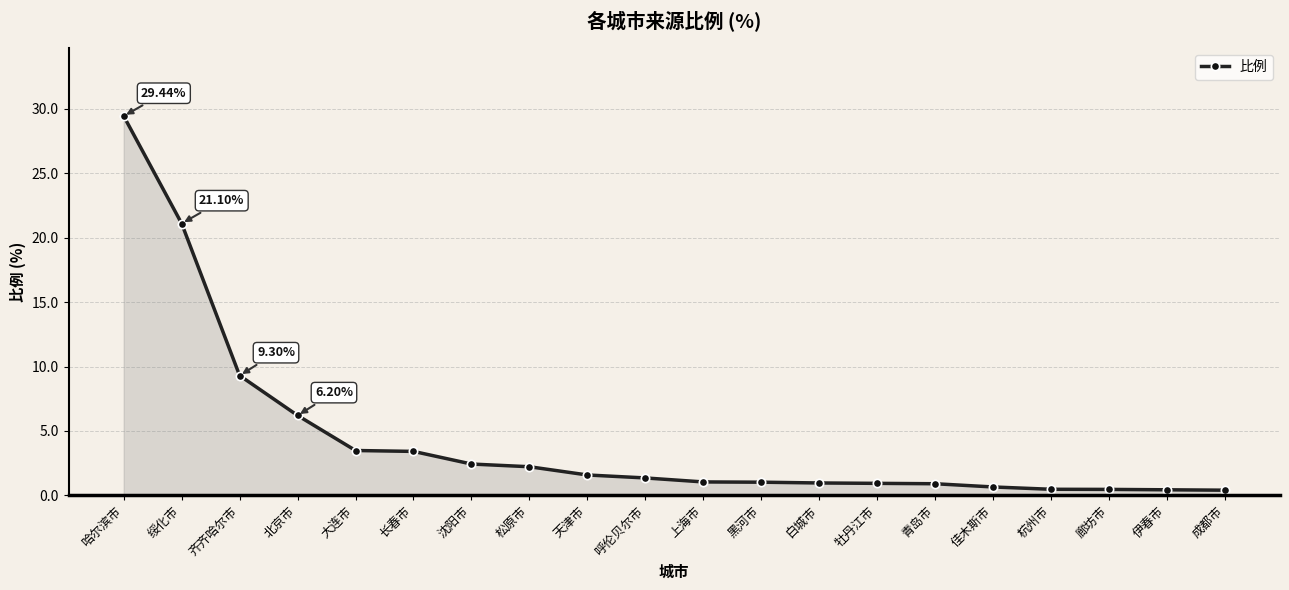

Which label corresponds to the largest value in the chart?

哈尔滨市